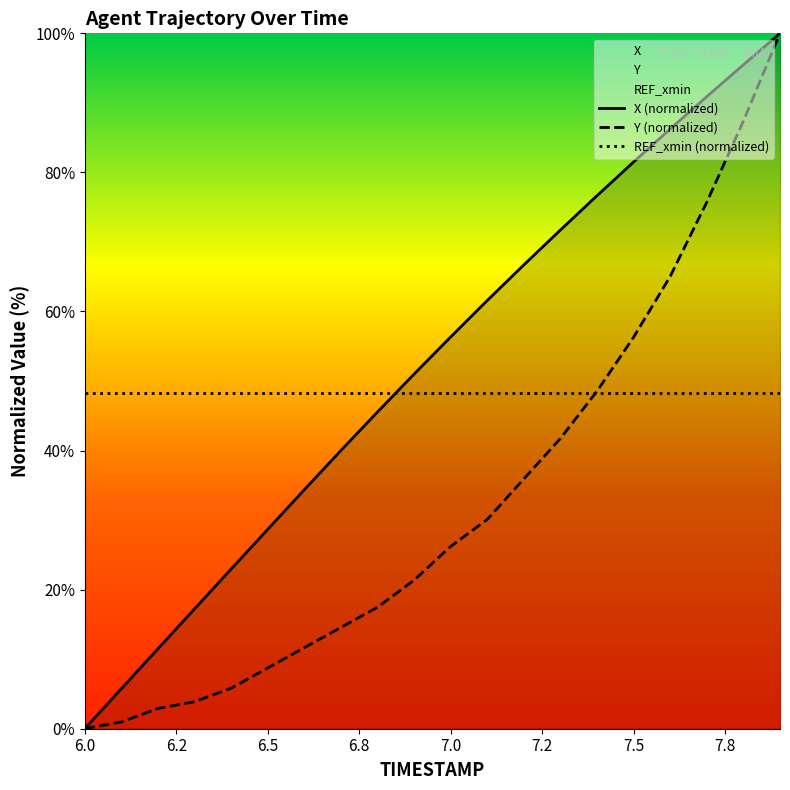

How many data points in X are above 56?

10